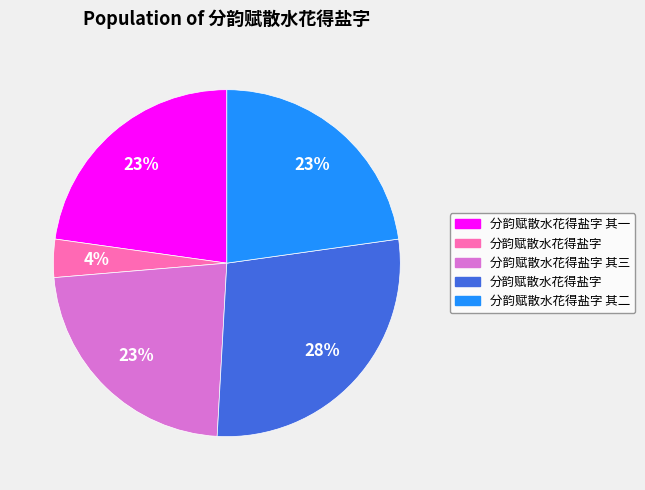

How many segments does this pie chart have?

5